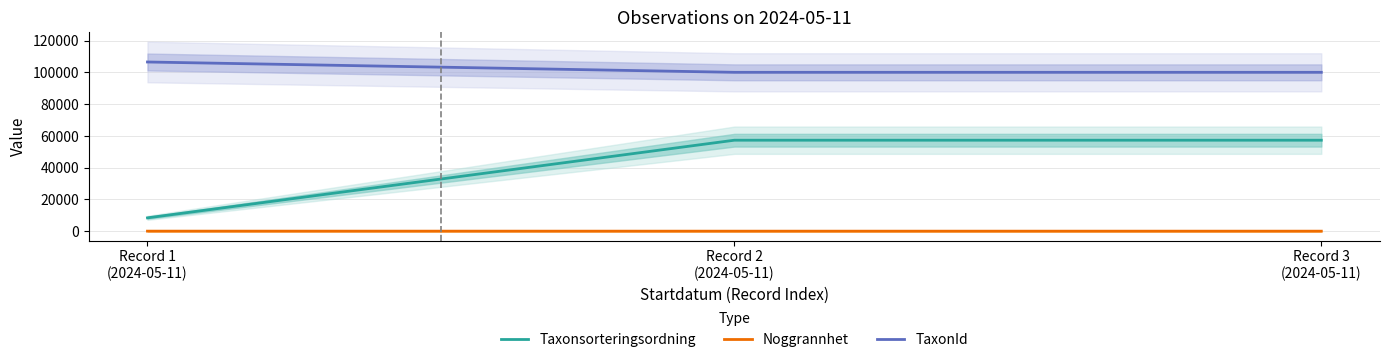

How many distinct data groups are displayed?

3